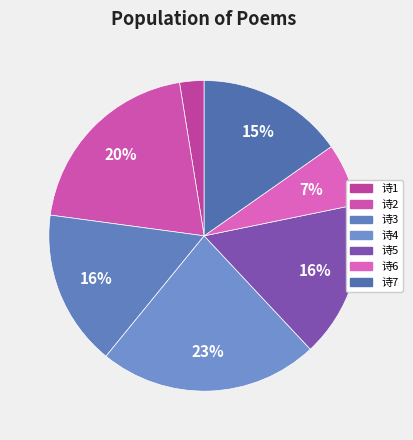

Count the number of slices in the pie.

7